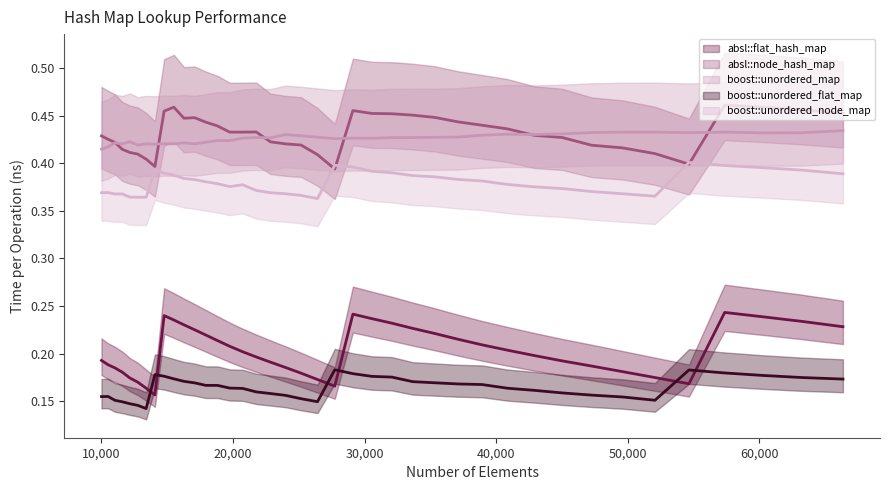

What is the value of the boost::unordered_node_map point at the 32nd from the left?

0.4